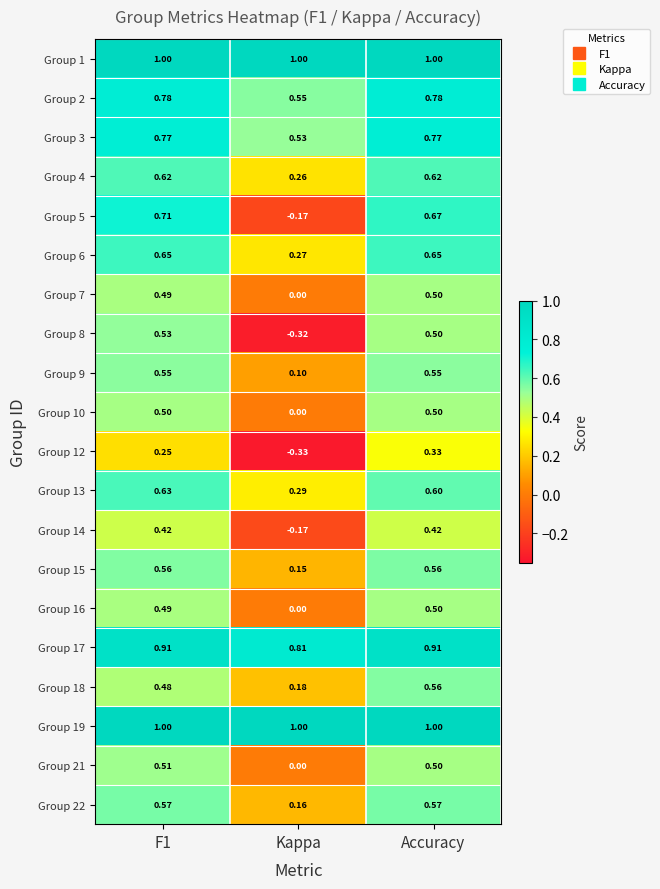

At which category is the sum across all series the highest?

Accuracy